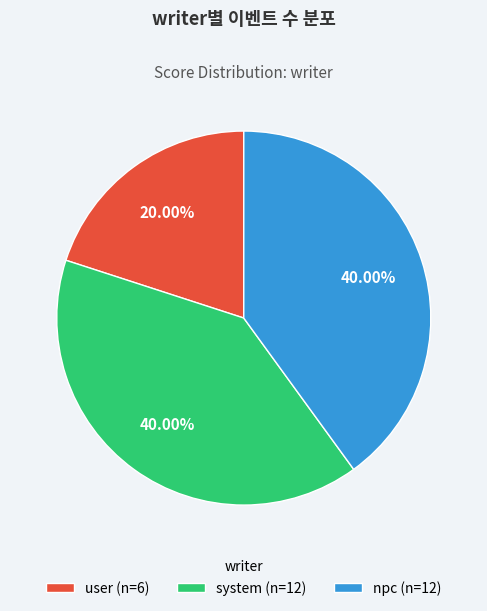

What percentage do system and user together represent?

60.0%